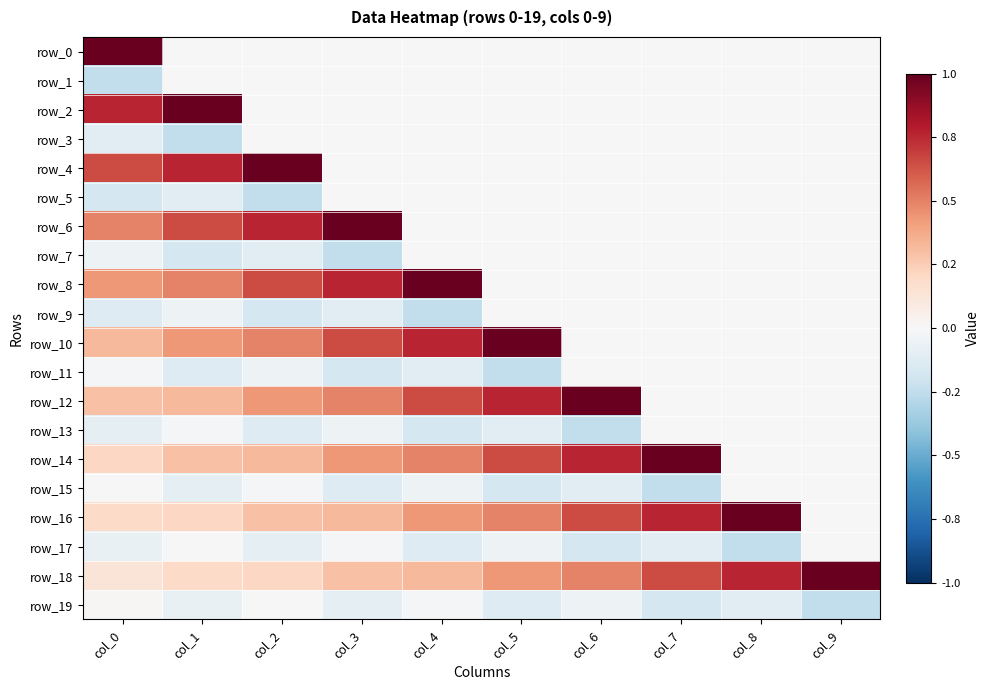

What is the difference between the maximum and minimum values in the row_5 series?

0.2